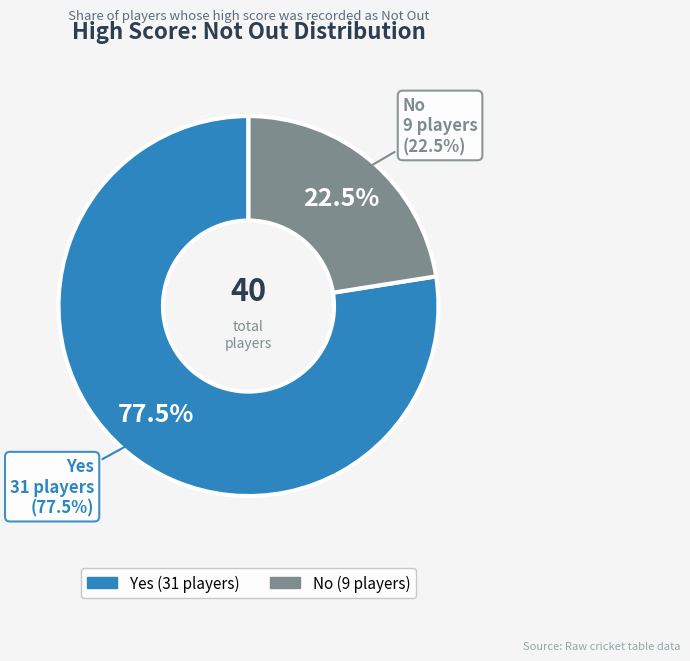

What is the majority slice?

Yes